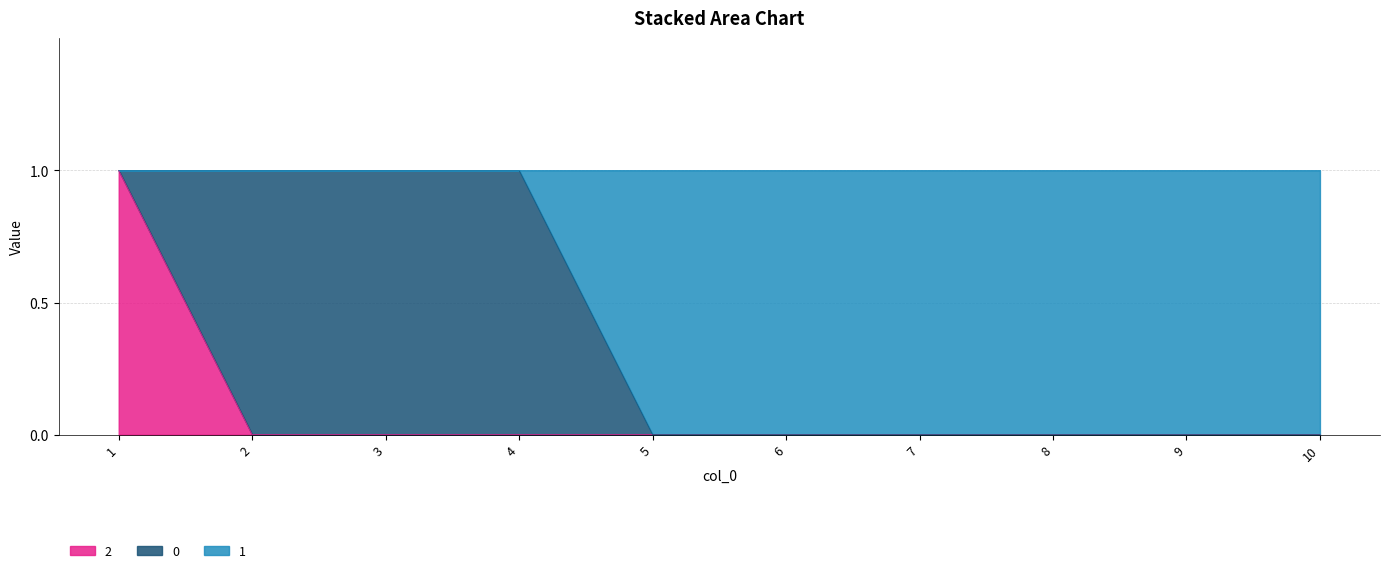

What is the value of the 1 point at the 2nd from the left?

1